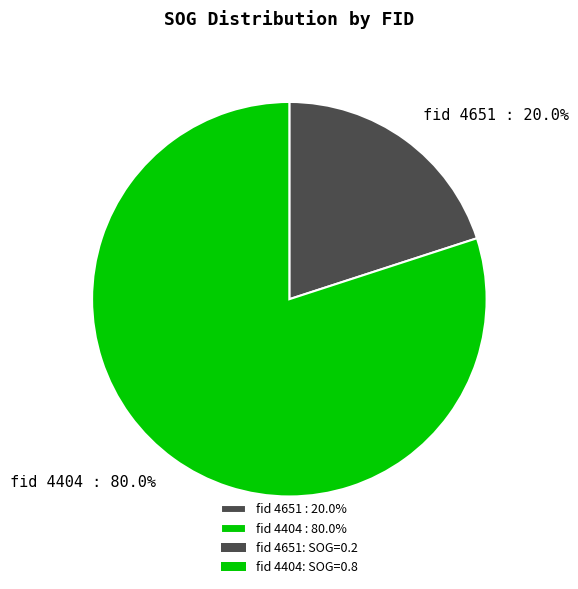

How many slices are in this pie chart?

2